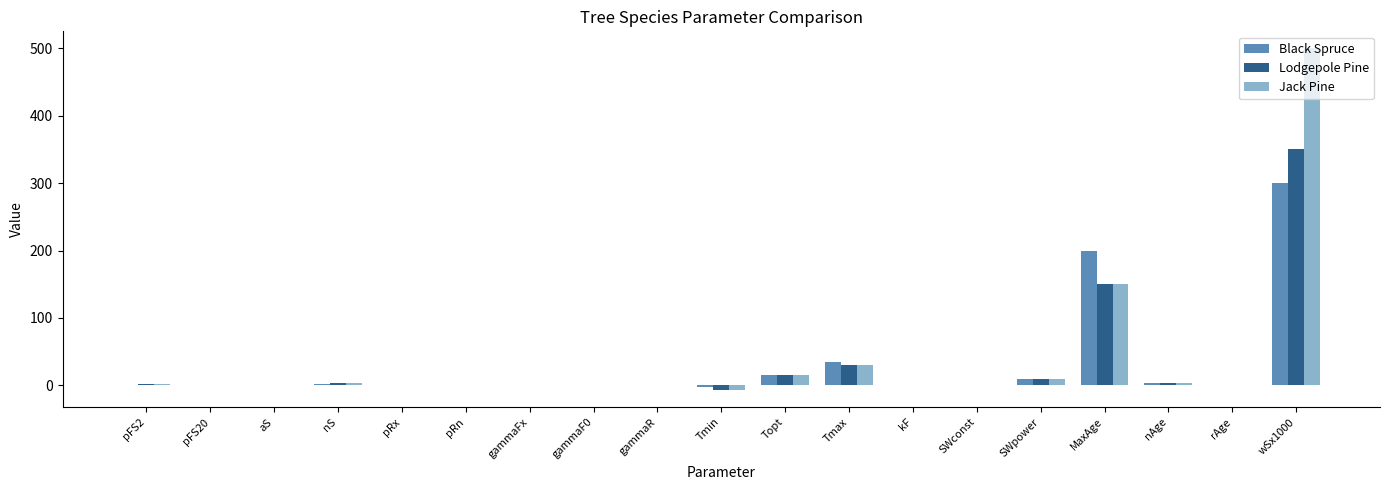

True or false: Lodgepole Pine has a value of 0.0 at gammaF0.

True